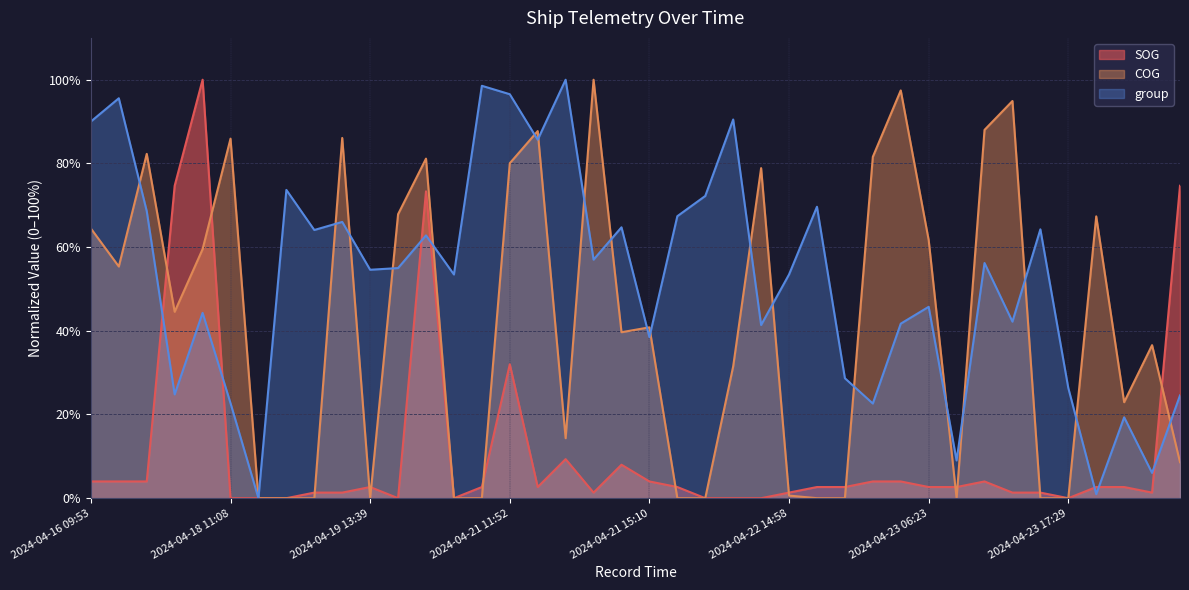

What is the difference between the maximum and minimum values in the SOG series?

100.0